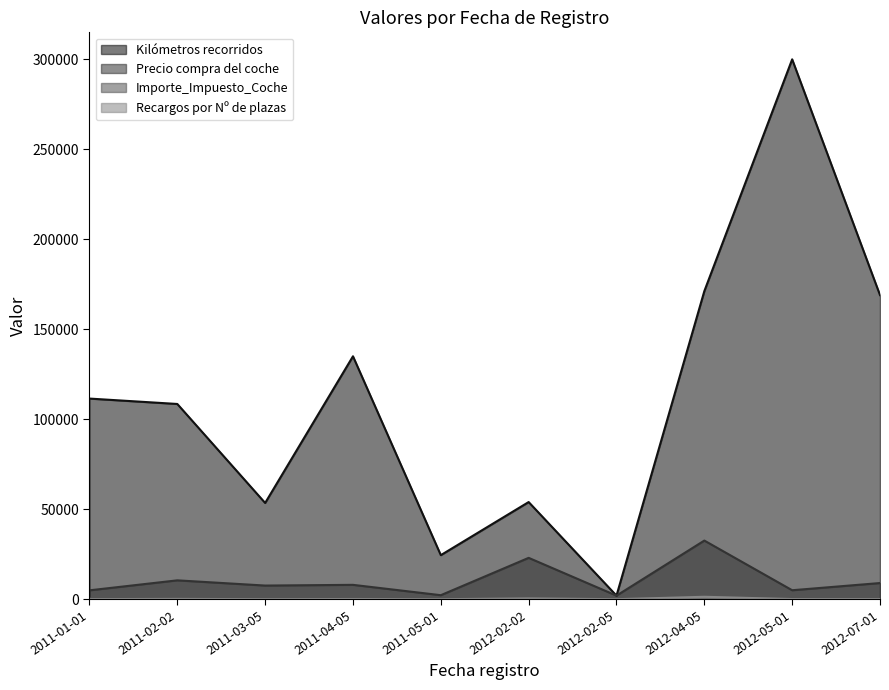

What is the difference between the Recargos por Nº de plazas values at 2012-02-05 and 2011-03-05?

22.0